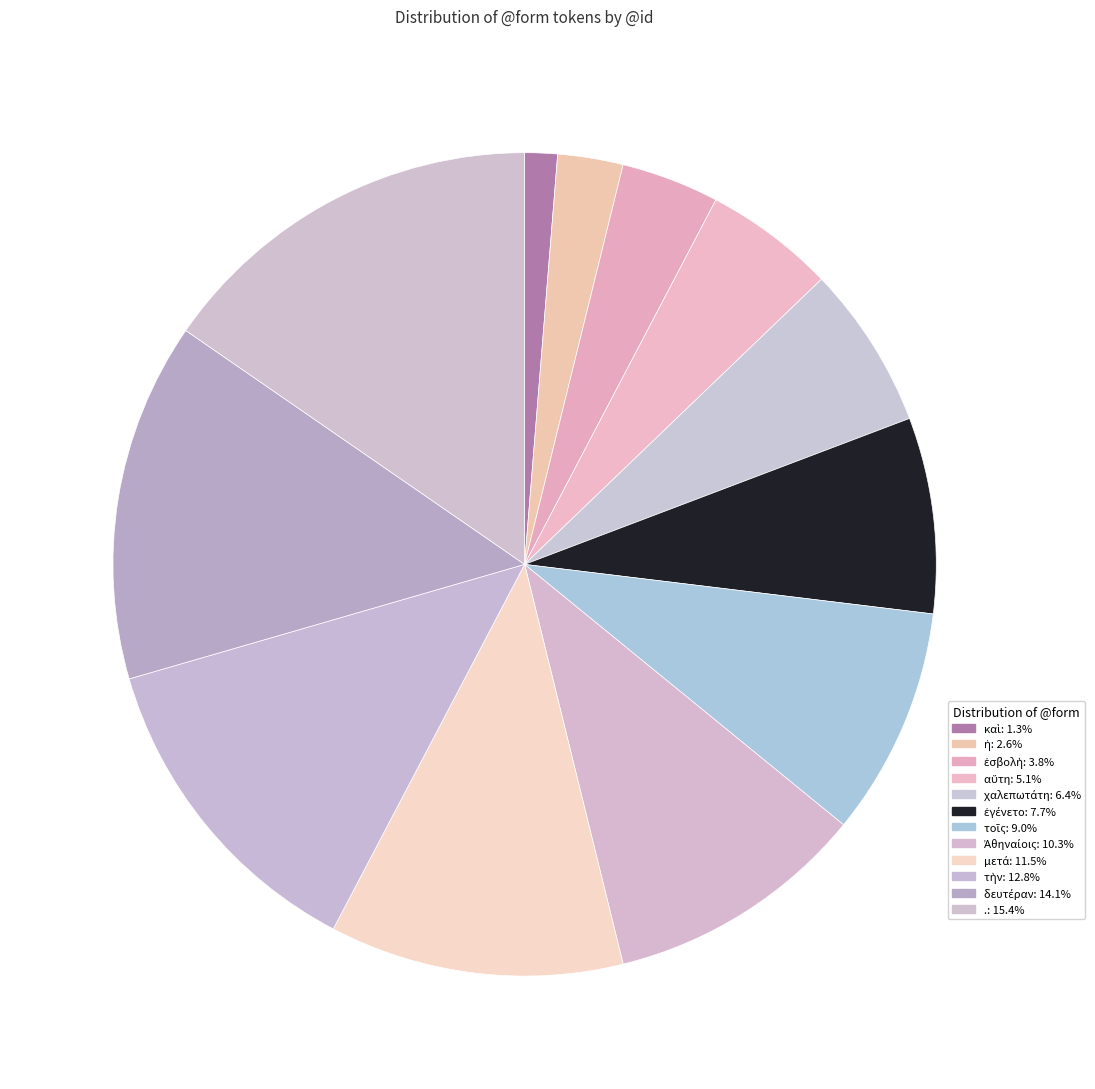

To the nearest percent, what portion does μετά represent?

12%